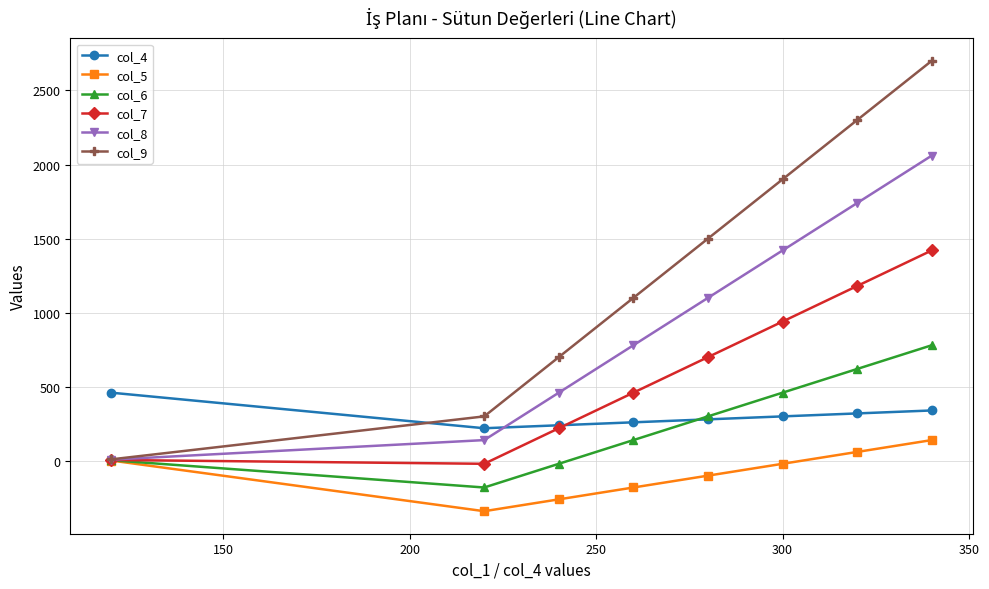

What is the minimum value shown in the chart?

-340